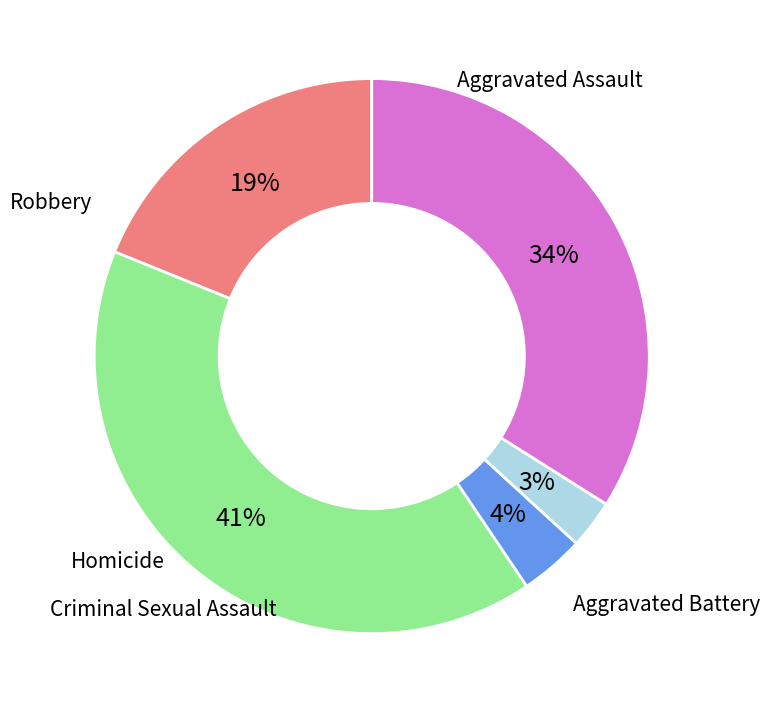

Which slice is the largest?

Aggravated Battery